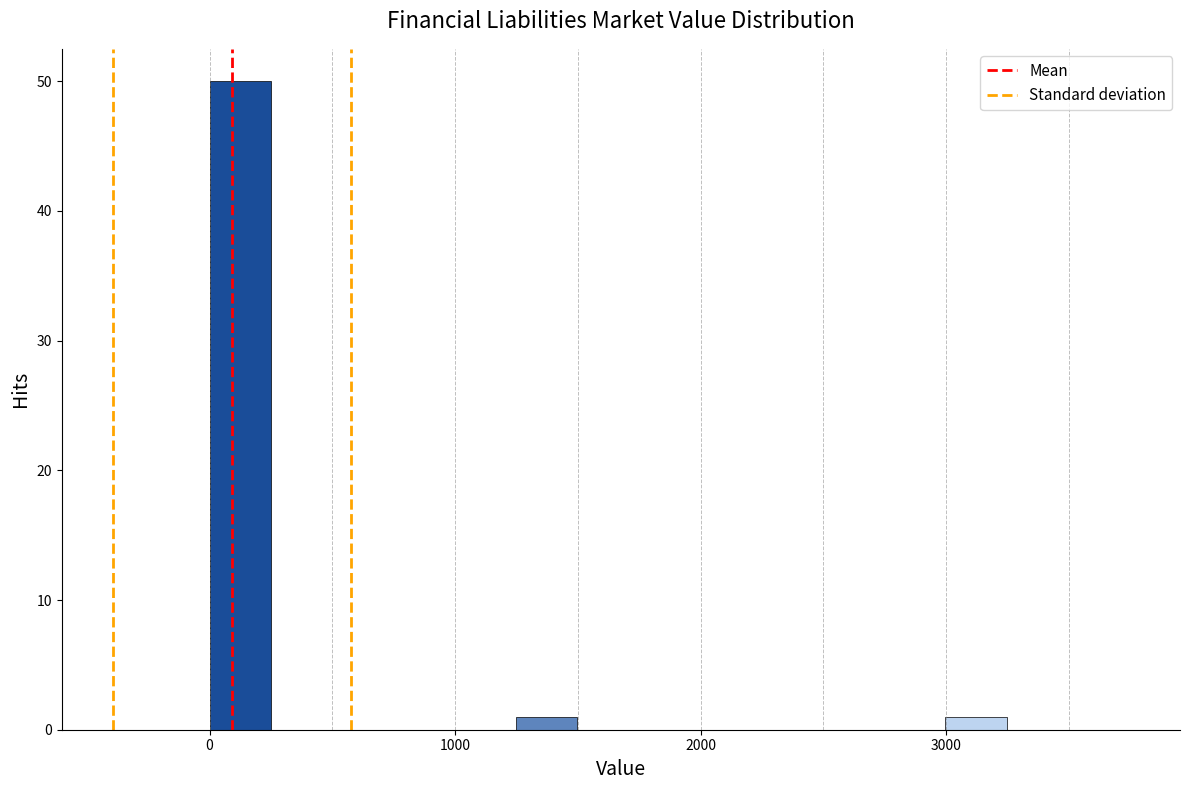

Around what value on the x-axis is the tallest bar? Give the approximate position of its centre, as read against the axis.

100